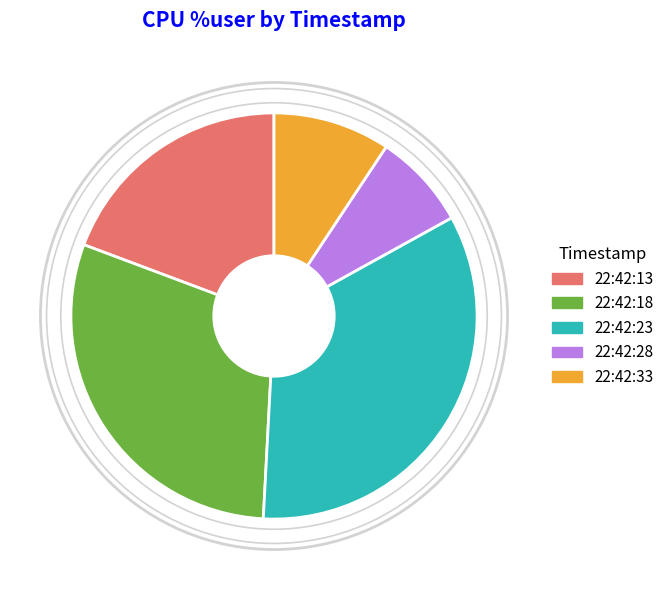

To the nearest percent, what is the difference between the 22:42:33 and 22:42:28 slice percentages?

2%